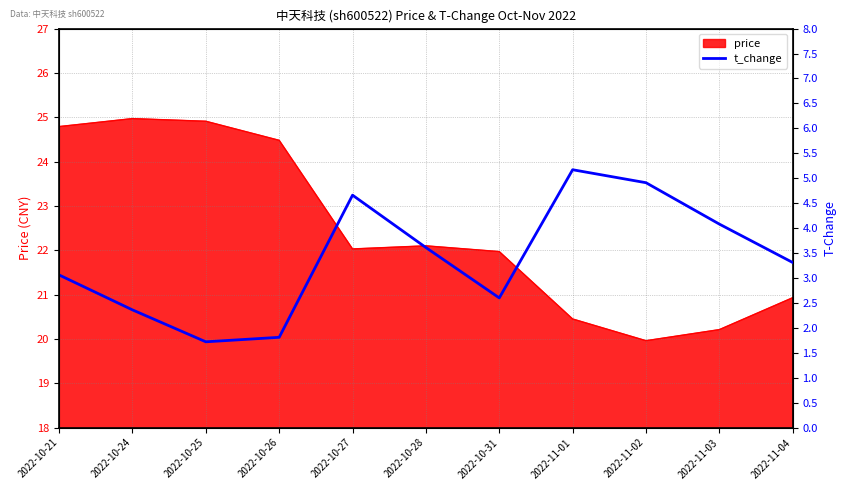

Reading left to right, extract all data points from this chart.

3.1	2.4	1.7	1.8	4.7	3.6	2.6	5.2	4.9	4.1	3.3